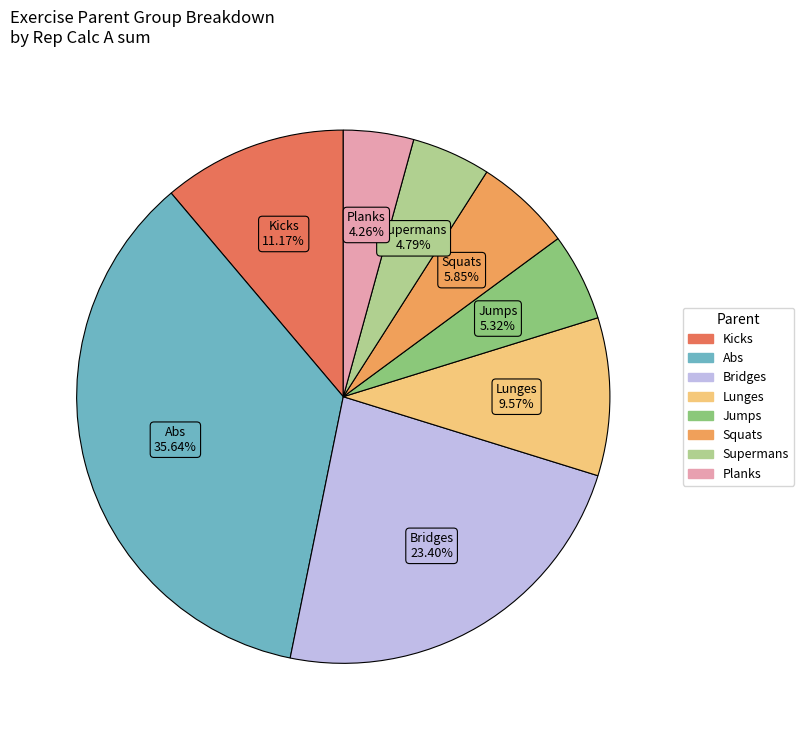

Is there any slice that represents more than half of the pie?

No